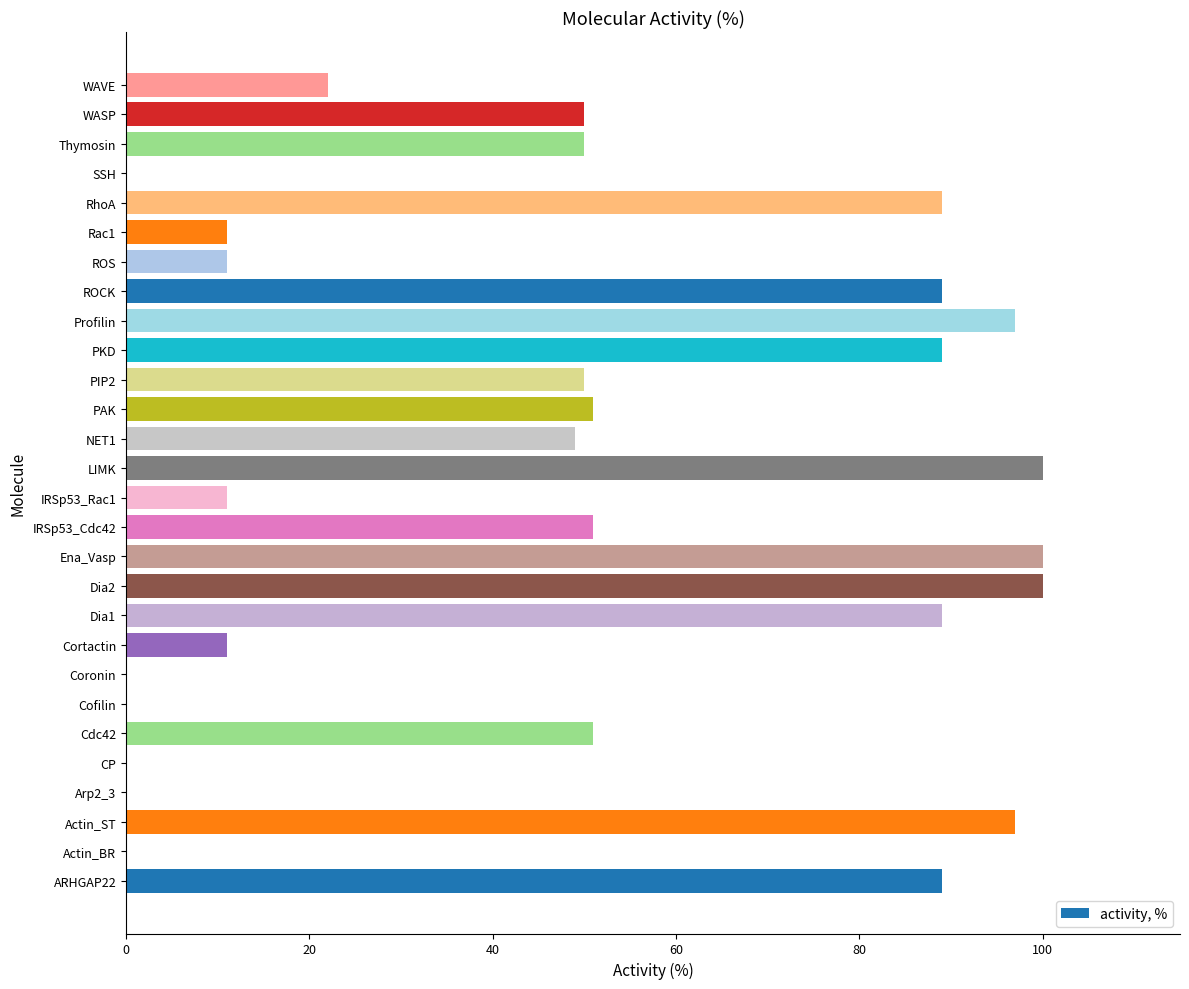

How many data points does each series have?

28